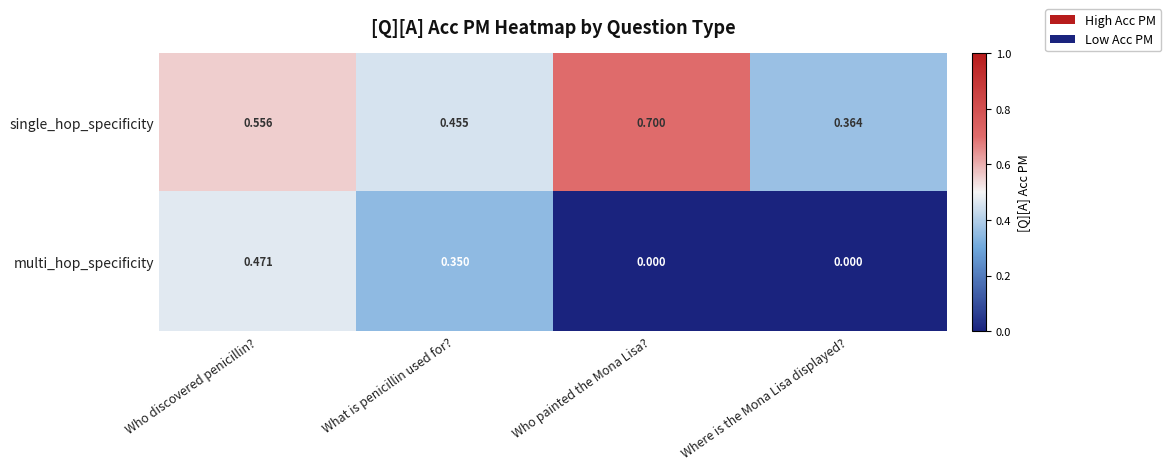

List the series in order of their overall mean, lowest first.

multi_hop_specificity, single_hop_specificity